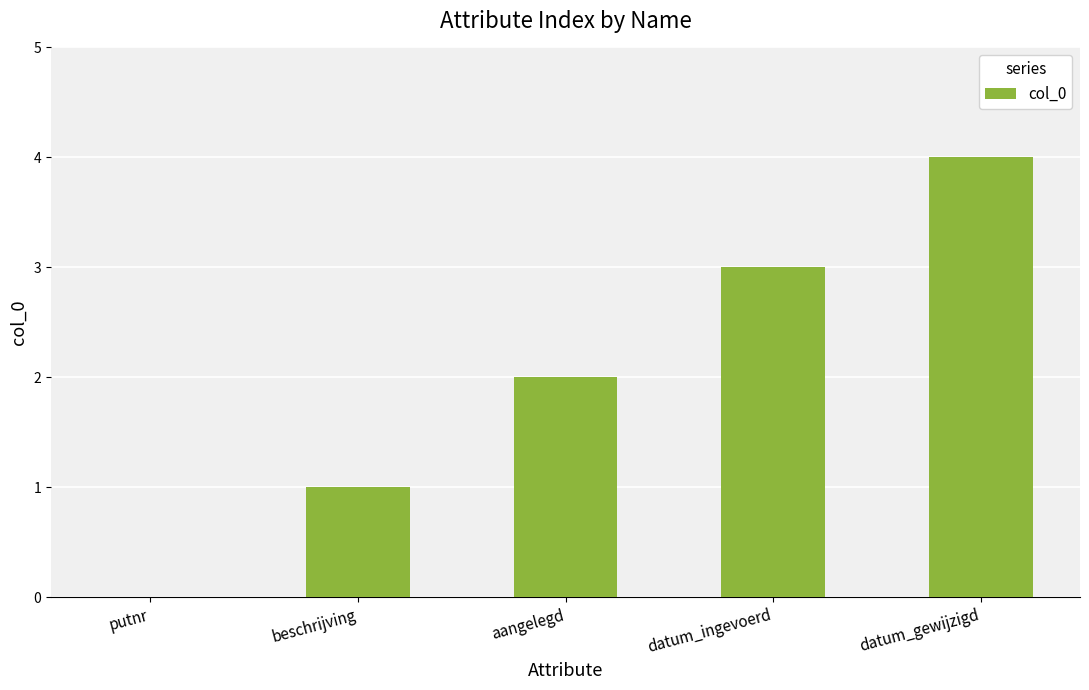

What is the greatest value displayed?

4